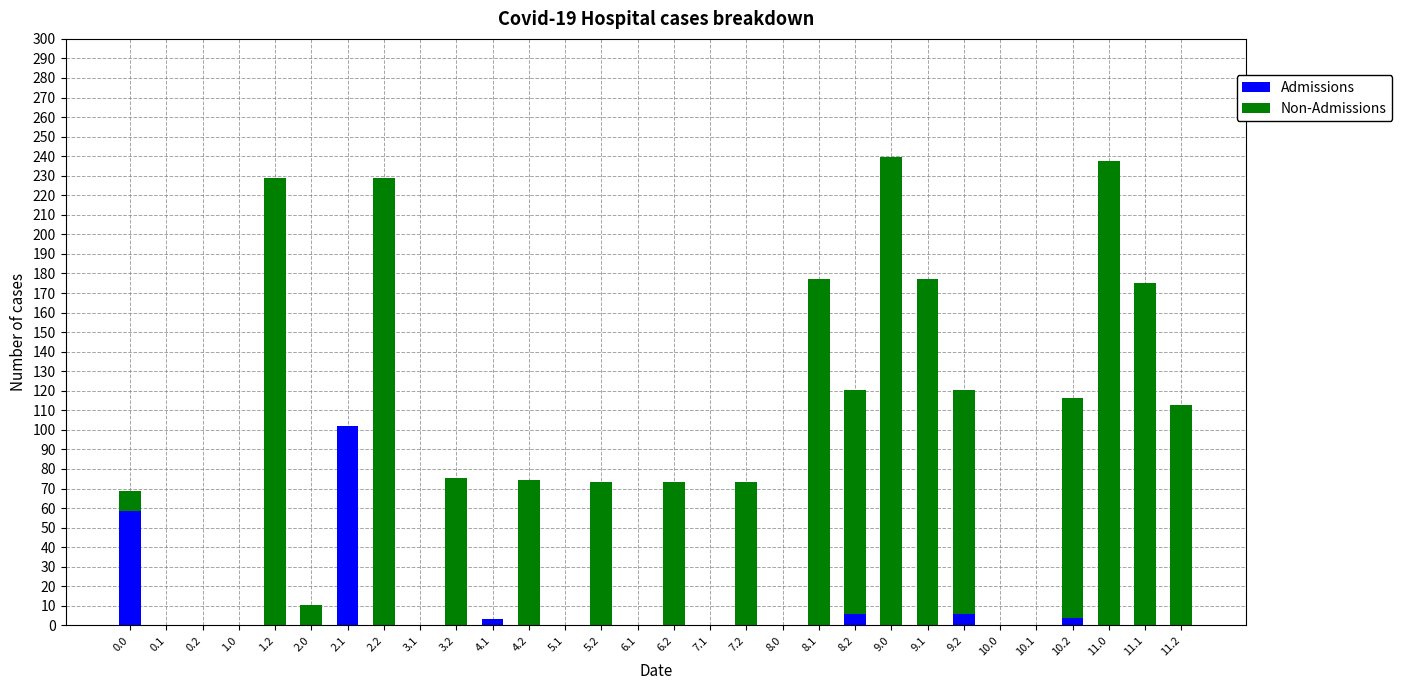

What is the sum of all Admissions values?

178.6